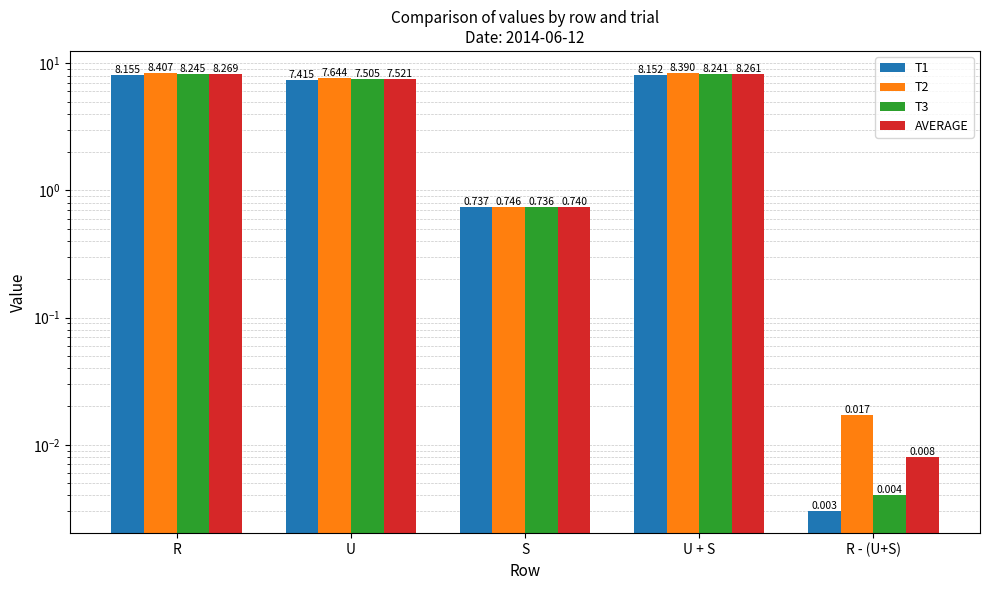

Which has a higher value, U or U + S?

U + S